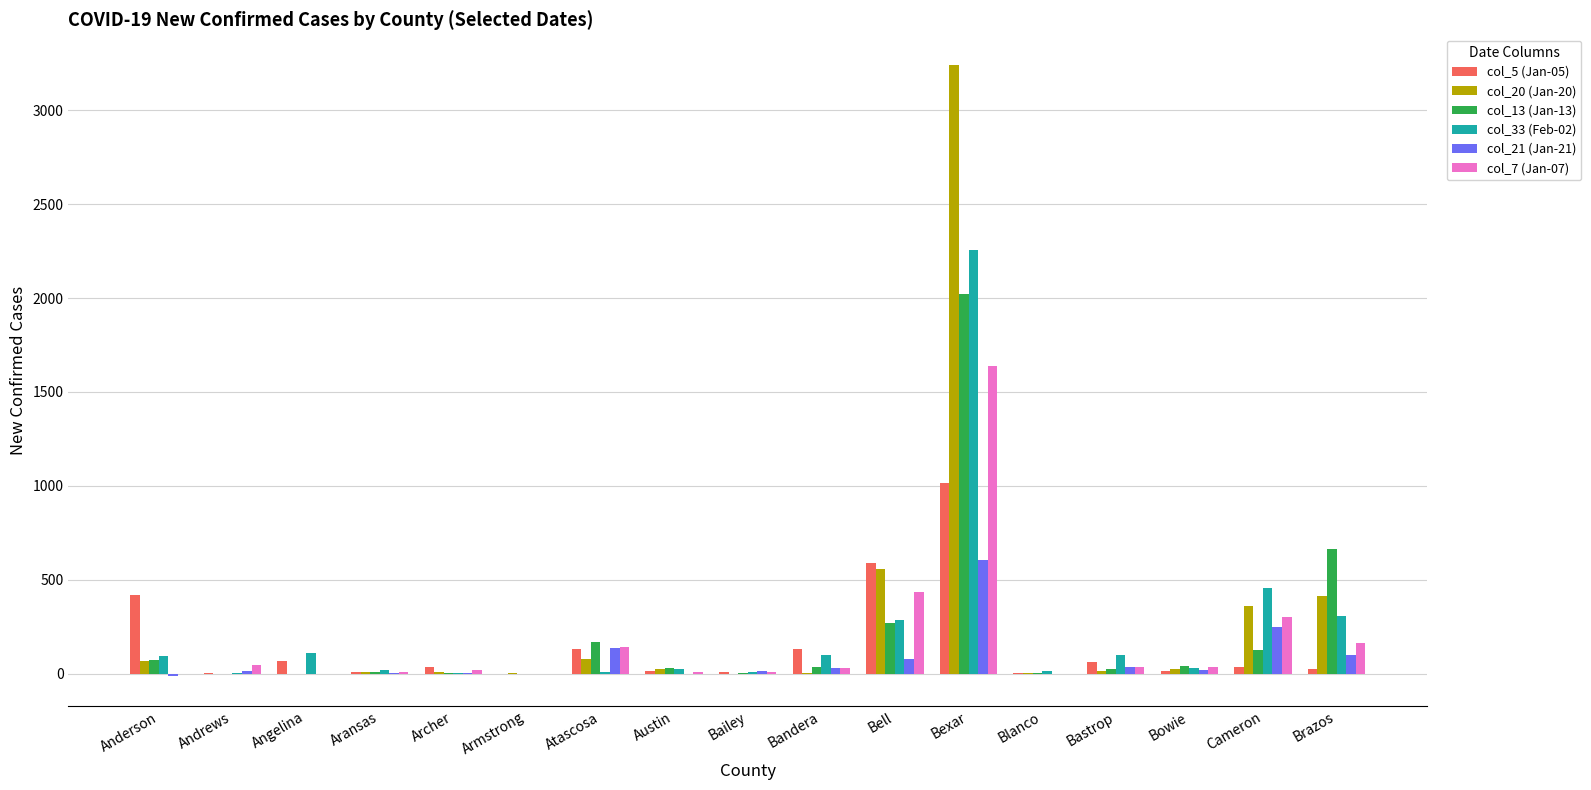

At which category is the sum across all series the highest?

Bexar